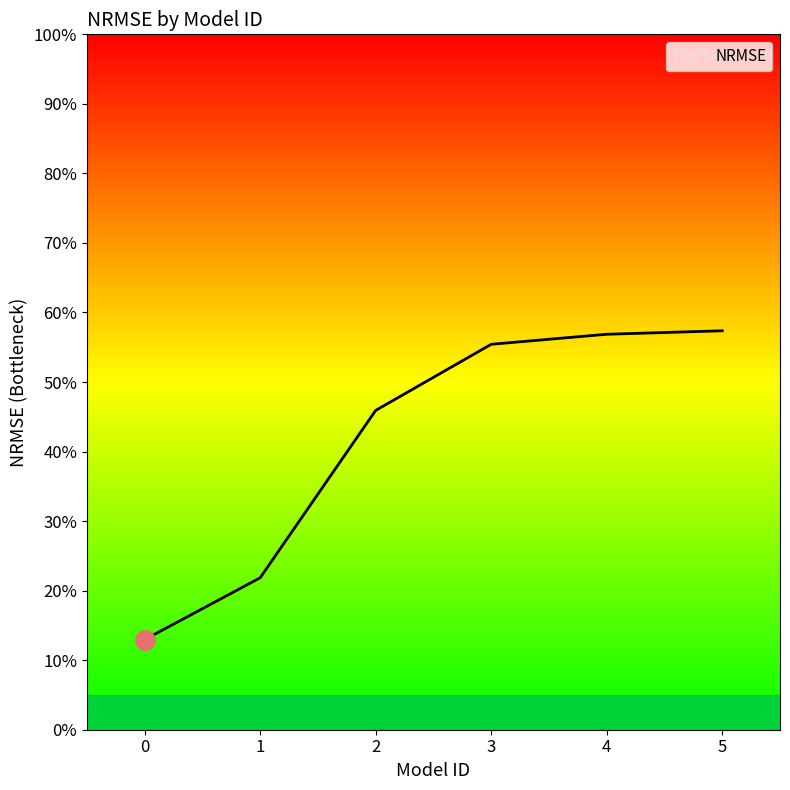

Is this an area chart (filled region under the line)?

Yes